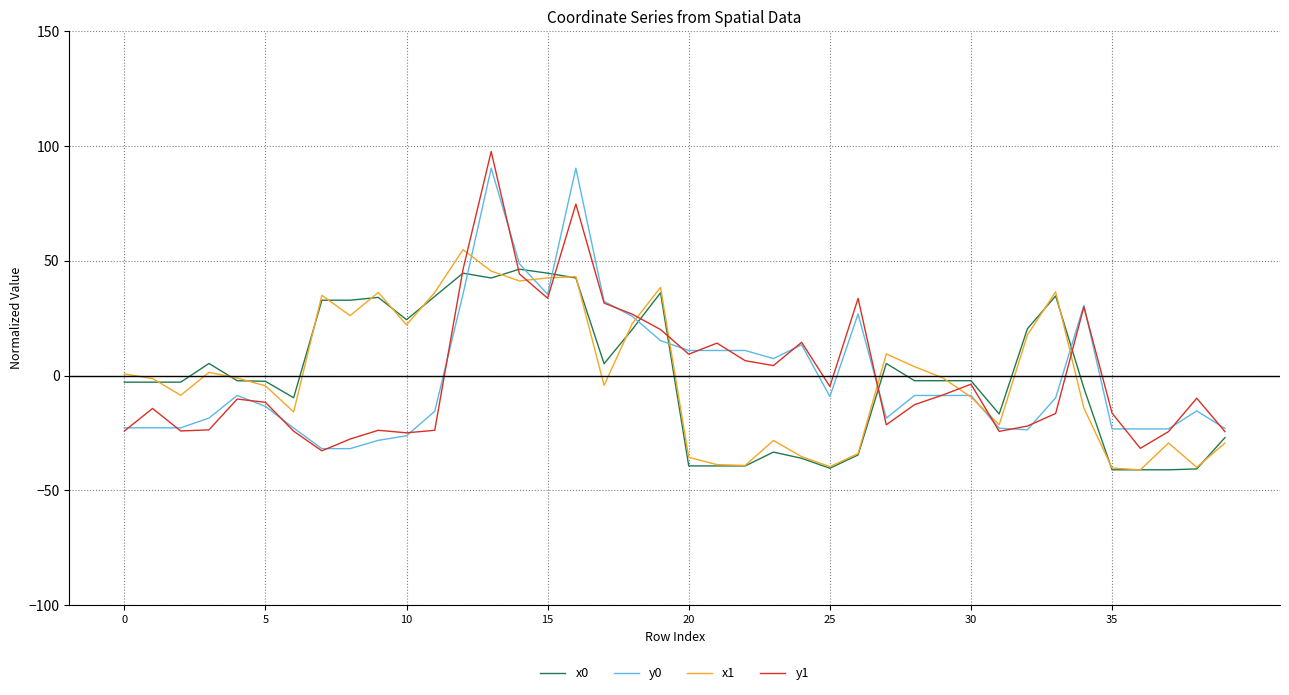

What is the minimum value for x1?

-41.1